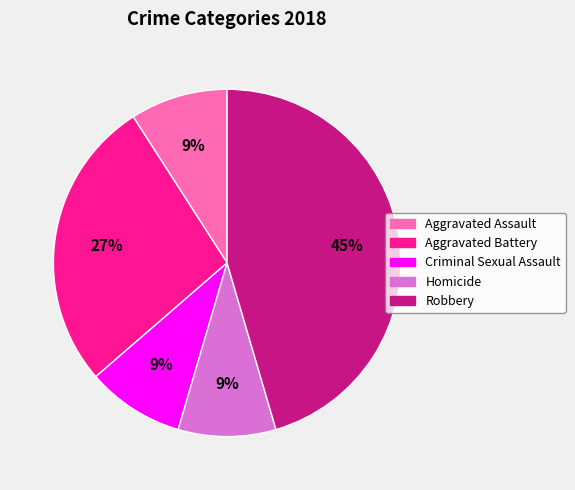

Is it true that Aggravated Battery is 27% of the pie?

True